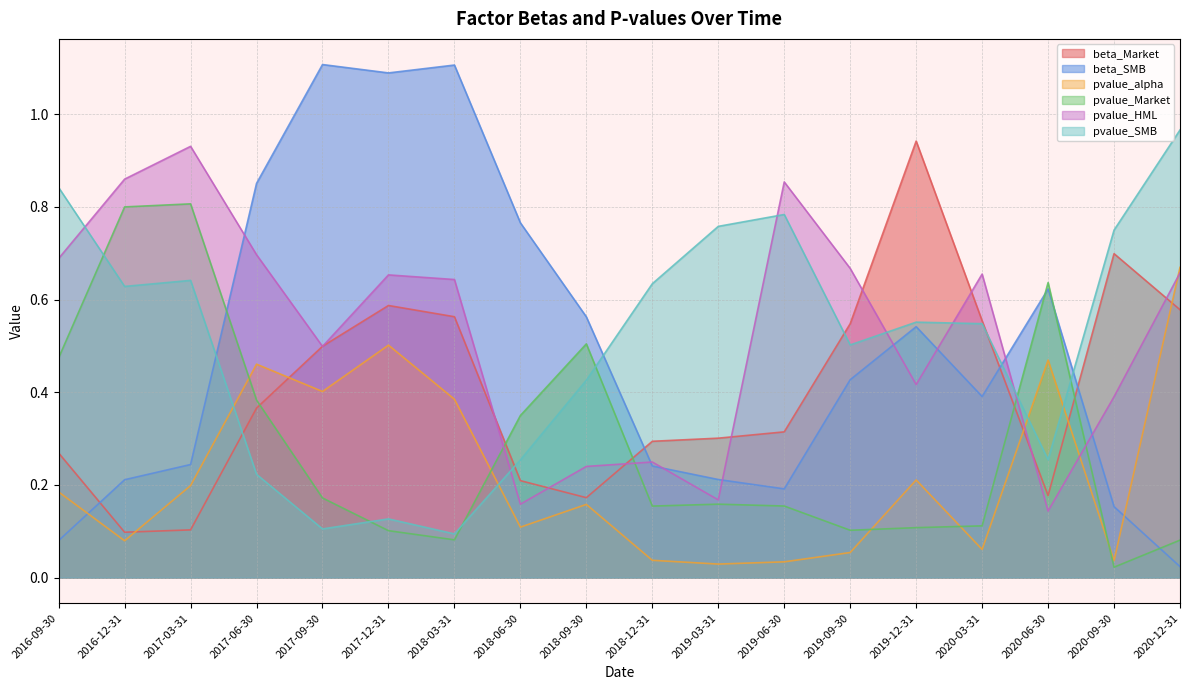

What position from the right is 2018-12-31?

9